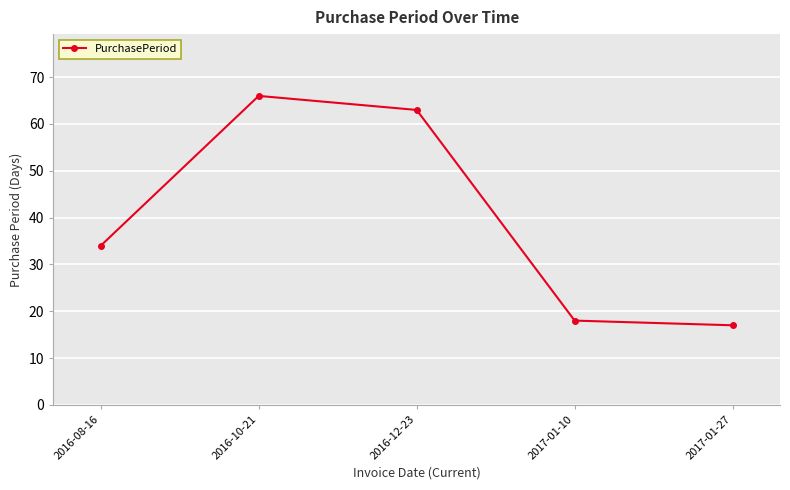

The chart shows a value of 34 at 2016-08-16. True or false?

True